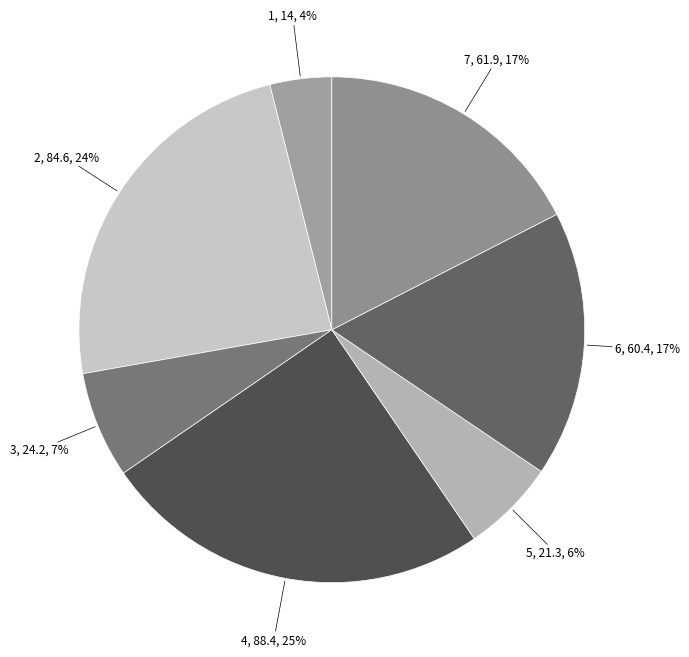

Count the number of slices in the pie.

7